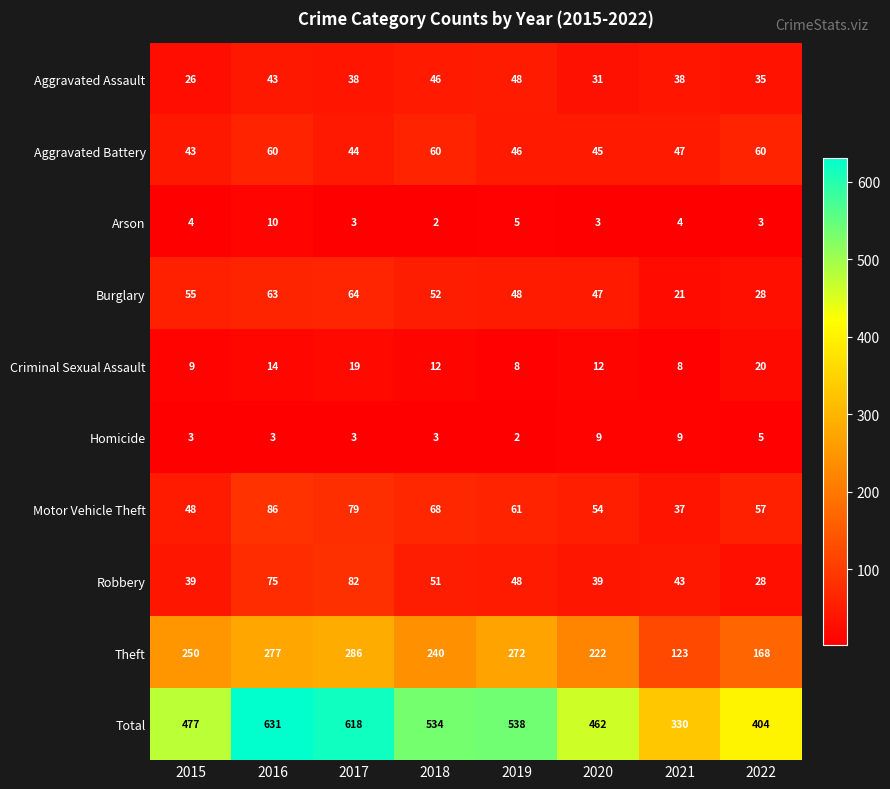

At how many categories does at least one series exceed 502?

4